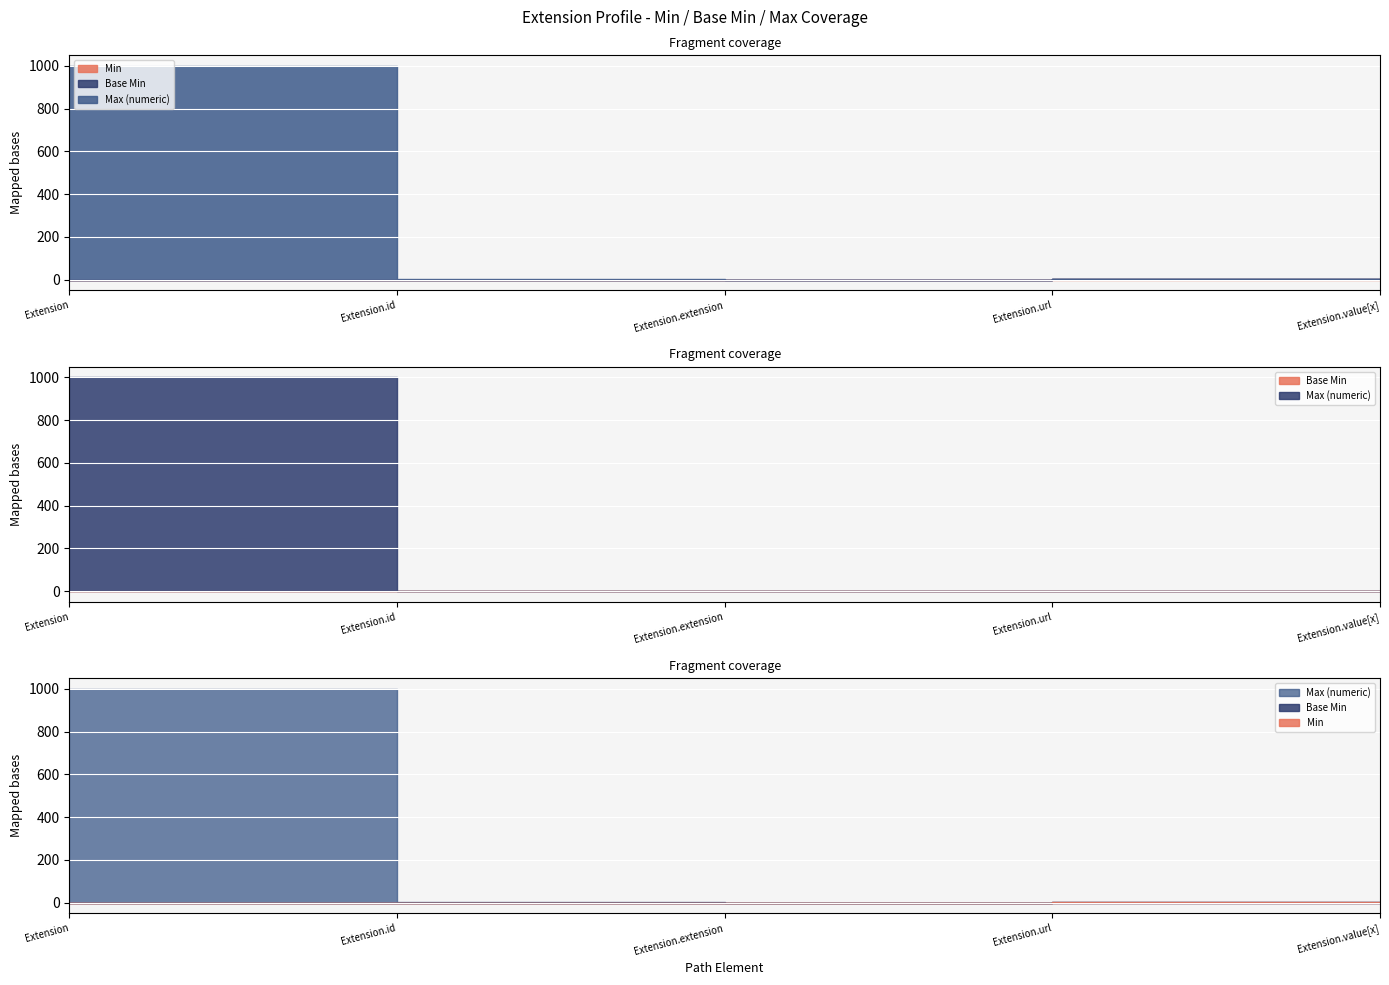

Which series changed the most between Extension.extension and Extension.url?

Min